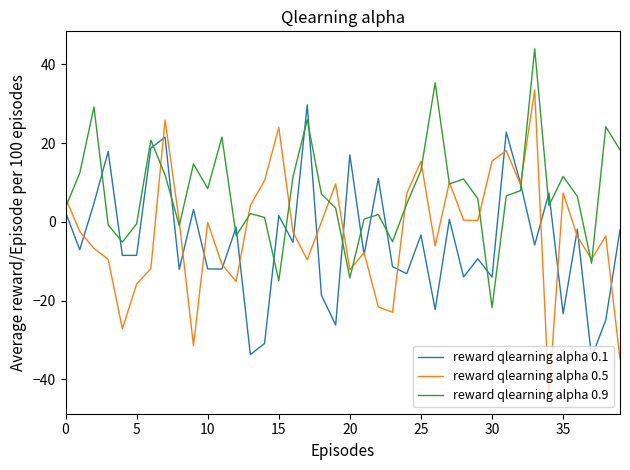

Which series has the largest range (max minus min)?

reward qlearning alpha 0.5